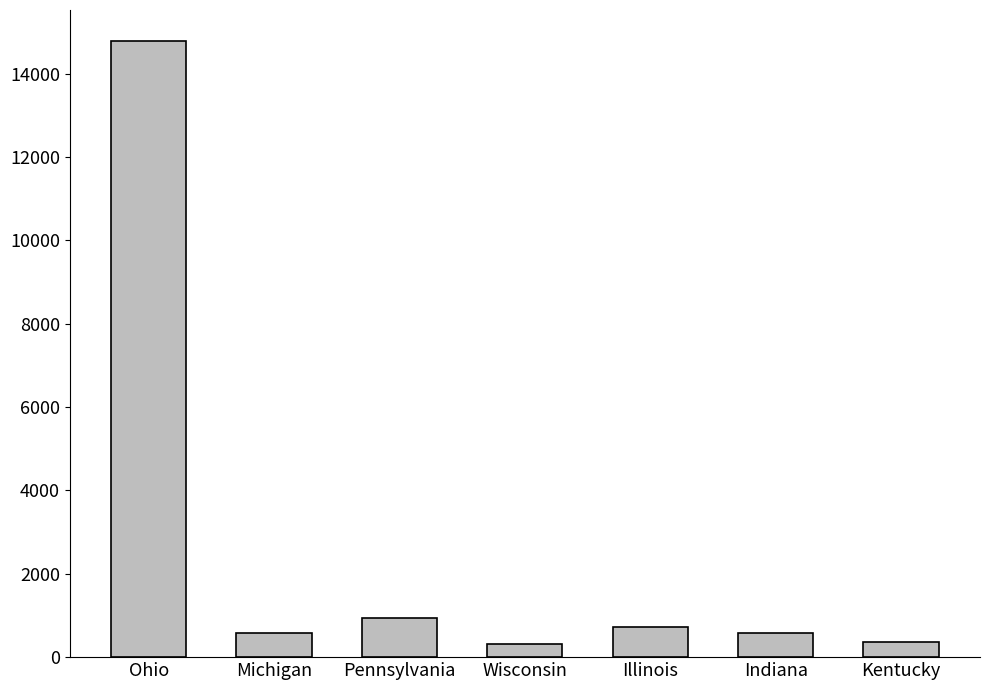

At which label is the value closest to 7554?

Pennsylvania